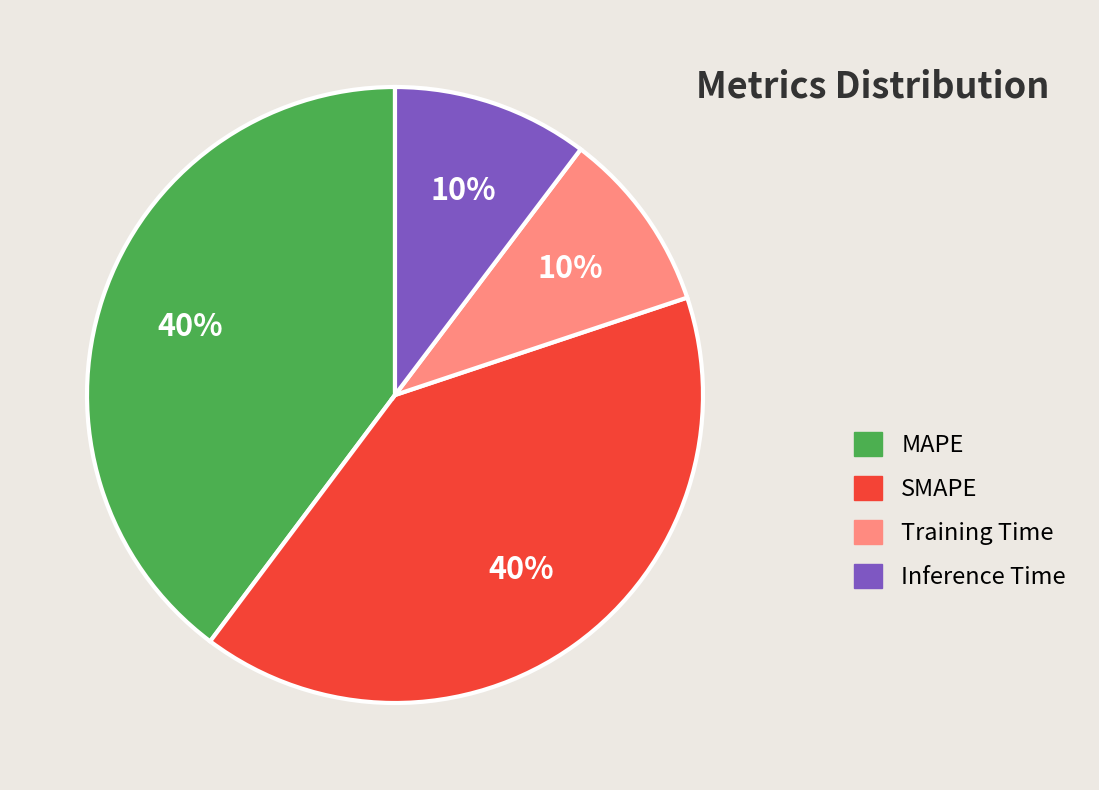

Is MAPE the majority of the pie?

No